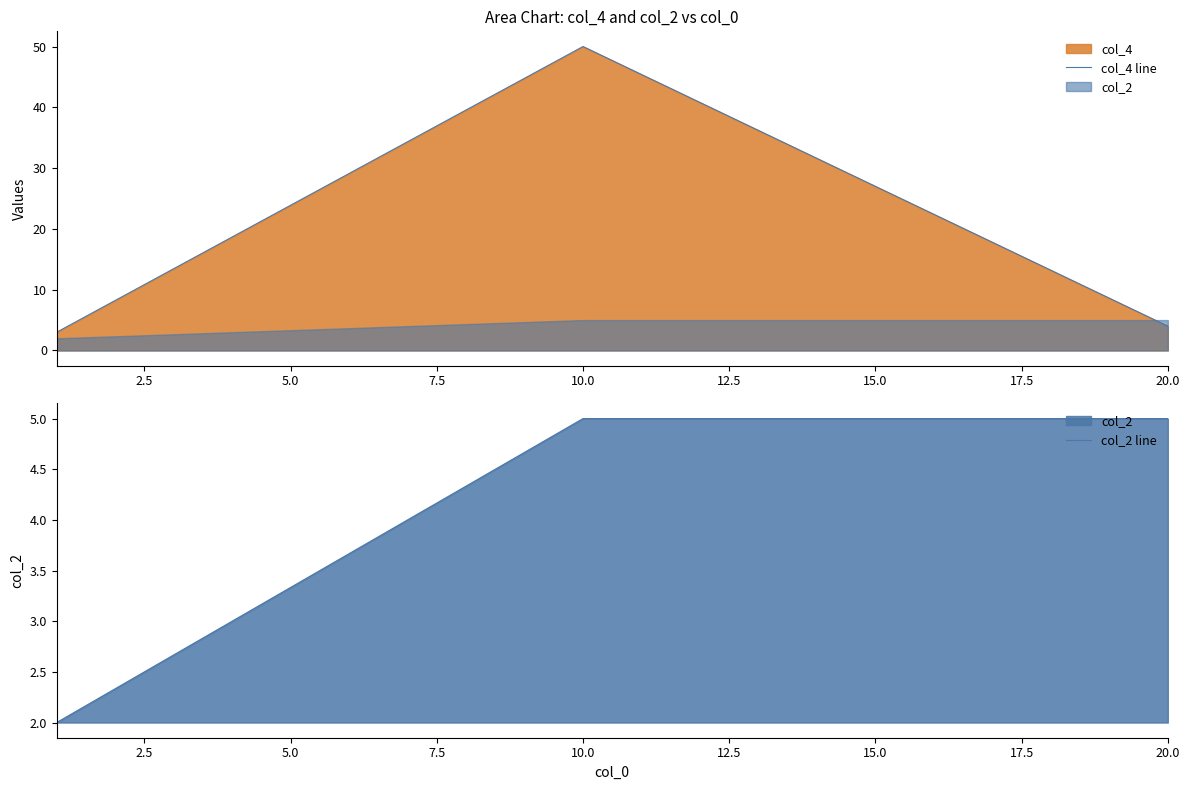

True or false: col_4 line has a value of 80 at 10.0.

False